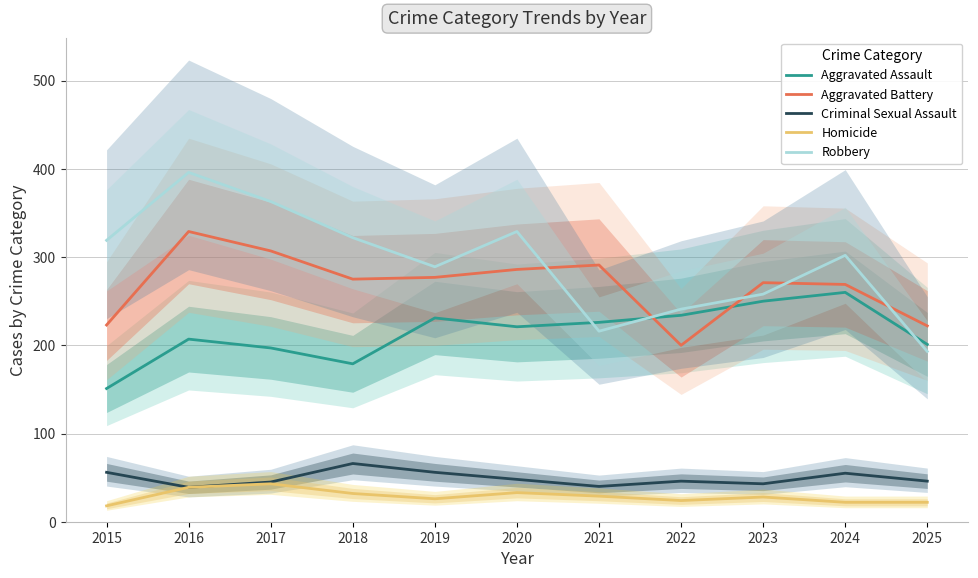

At how many categories does at least one series exceed 265?

9